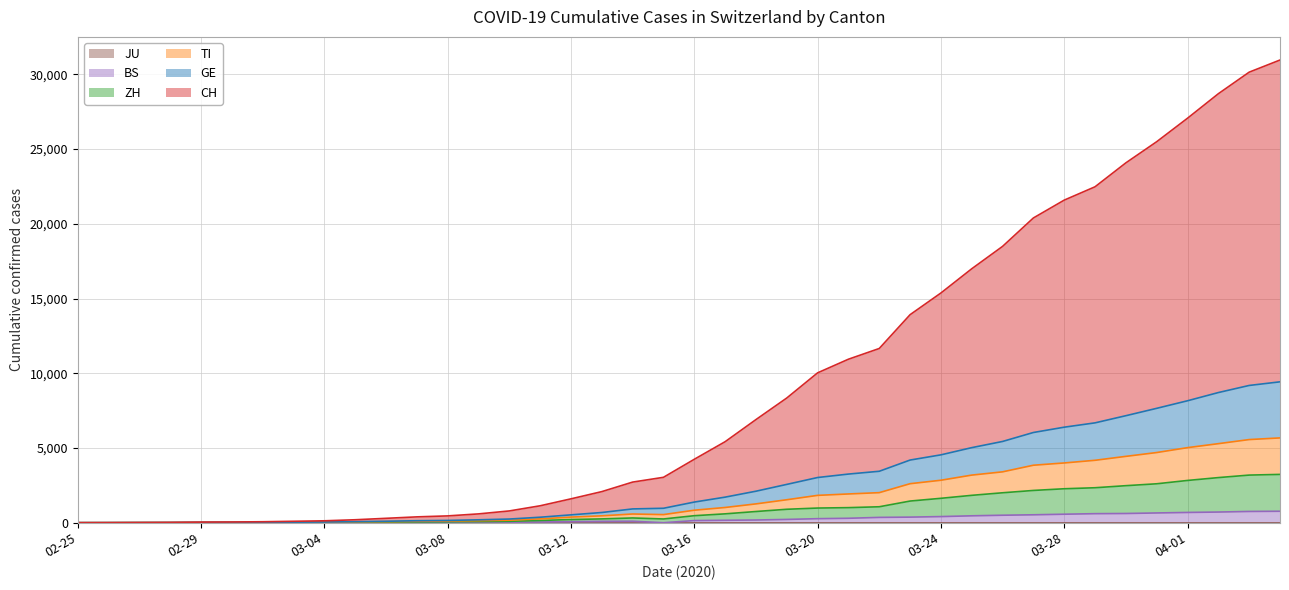

Between 2020-02-25 and 2020-03-25, which series saw the biggest shift?

CH